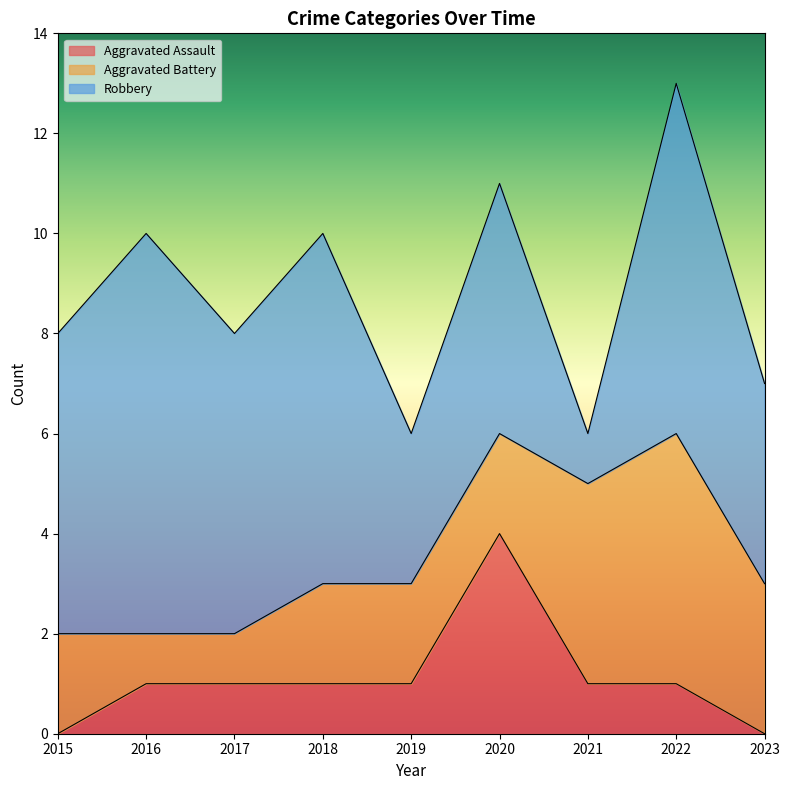

What is the lowest value of the Robbery series?

1